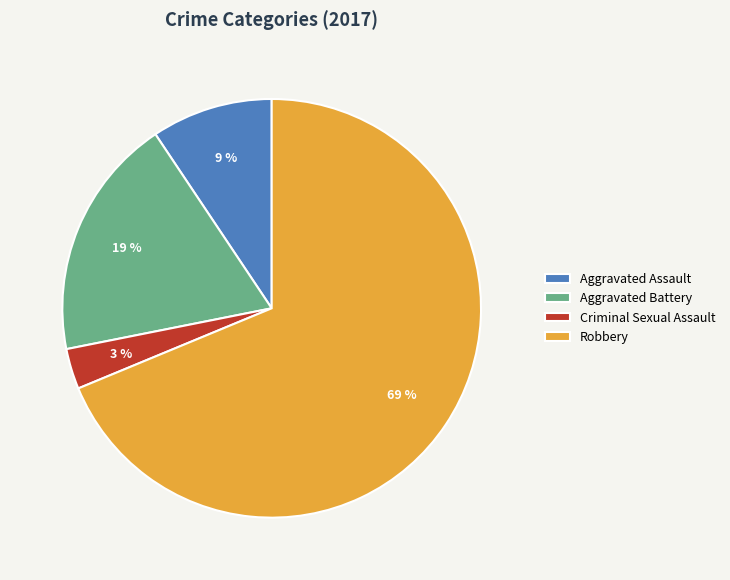

To the nearest percent, what is the average slice percentage?

25%